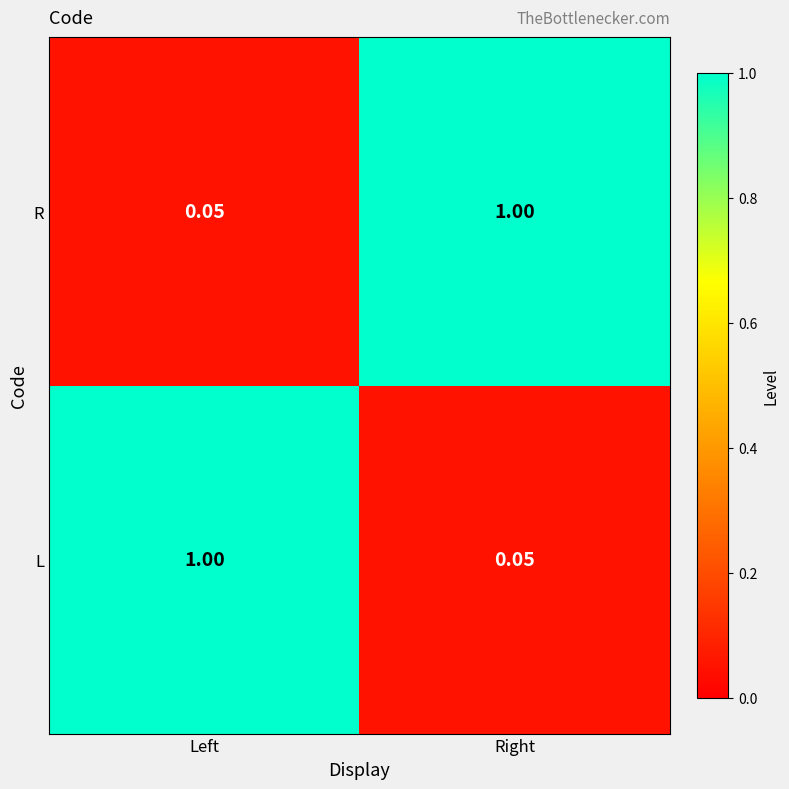

Where is R nearest to the value 0?

Left